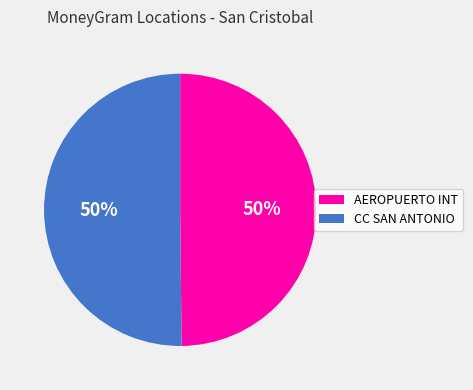

To the nearest percent, what is the average slice percentage?

50%